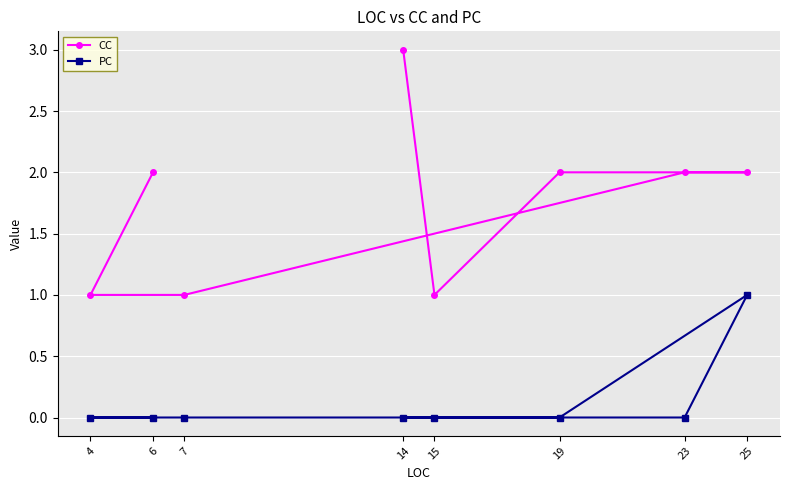

Count the number of categories in the chart.

8